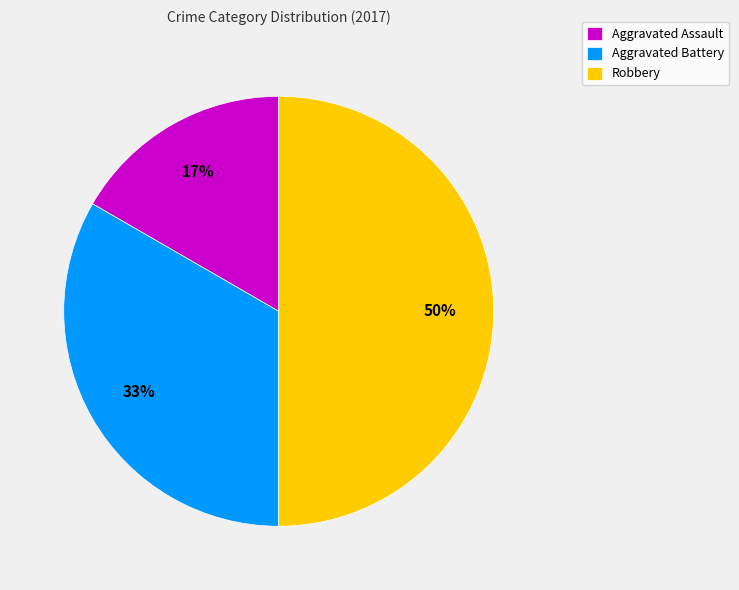

How many slices are in this pie chart?

3